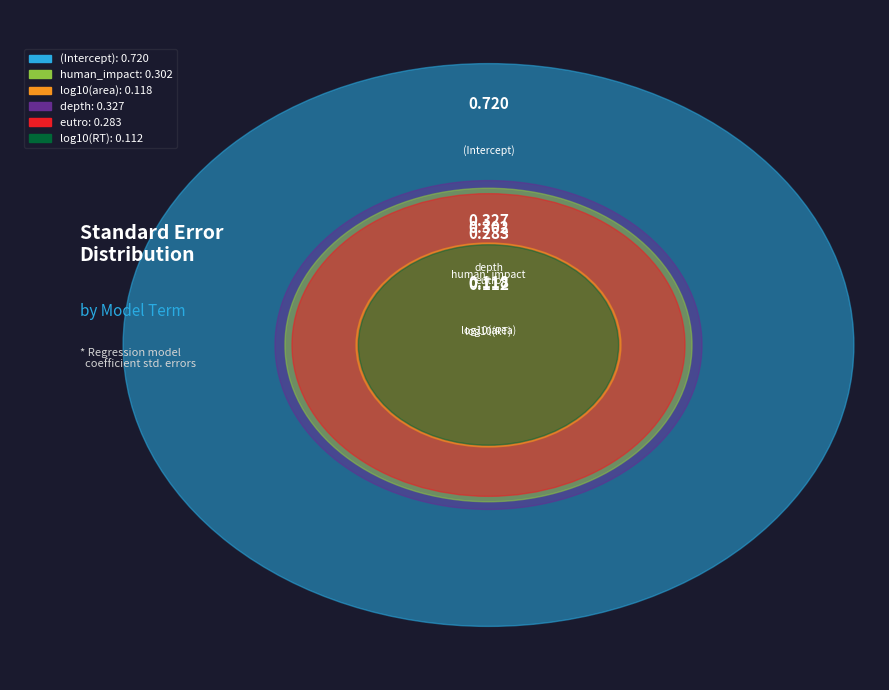

True or false: log10(RT) accounts for 1% of the total.

False